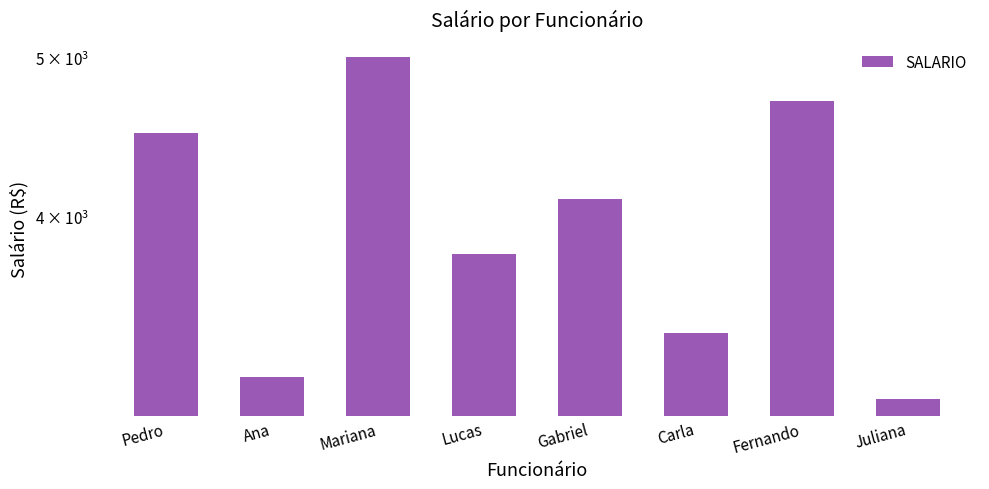

What is the sum of the values at Fernando and Ana?

7900